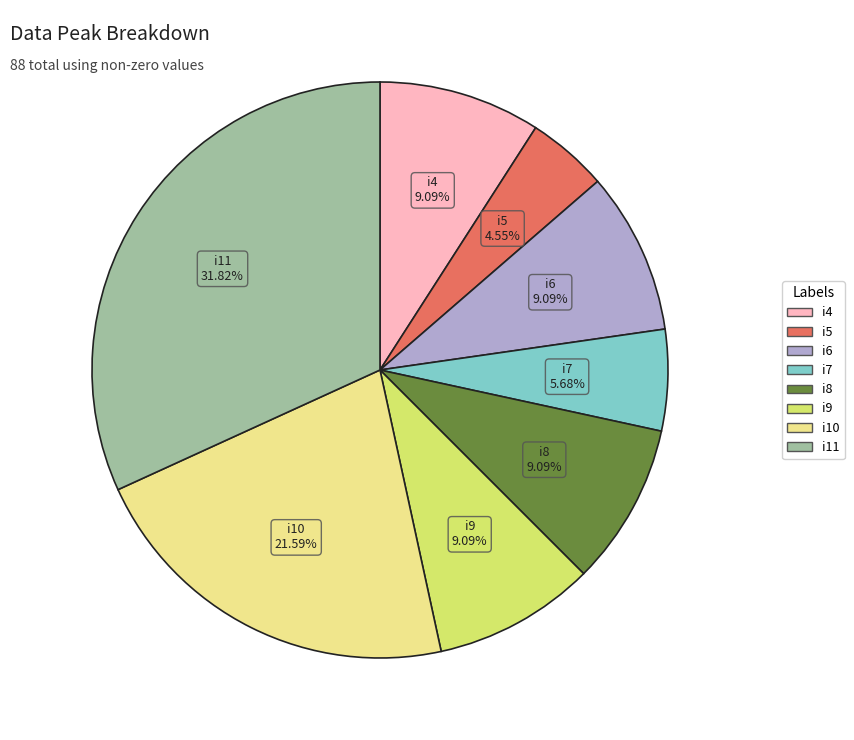

Is it true that i6 is 9% of the pie?

True